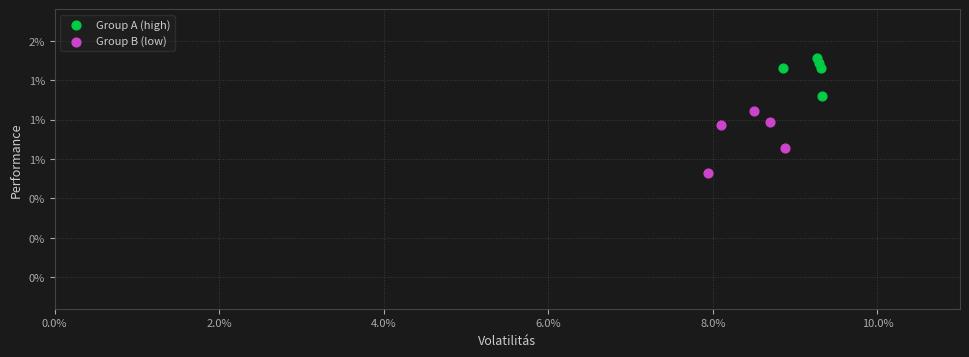

Which series reaches the minimum Y coordinate?

Group B (low)